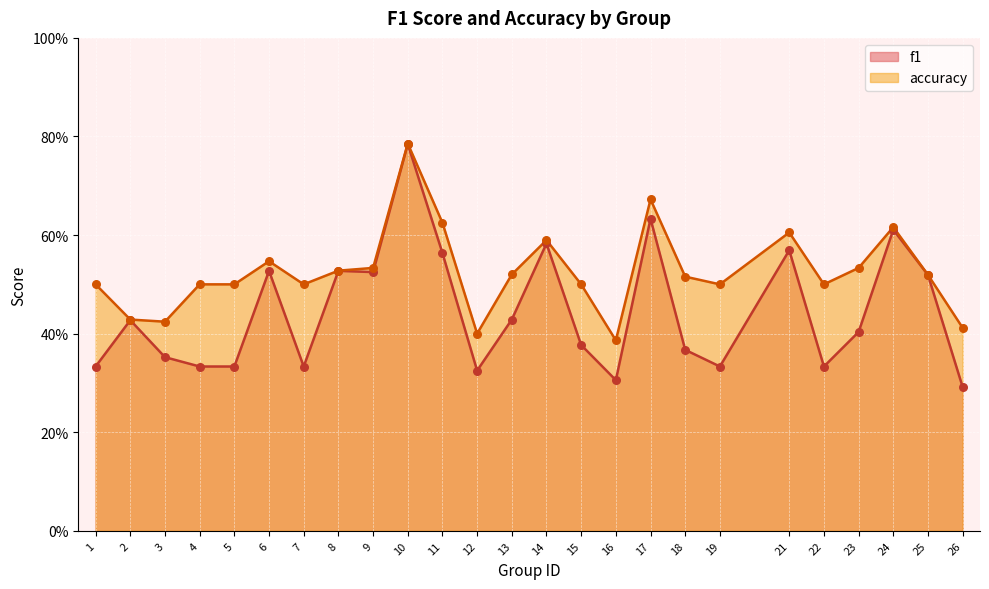

What are all the series names shown in the legend?

f1, accuracy